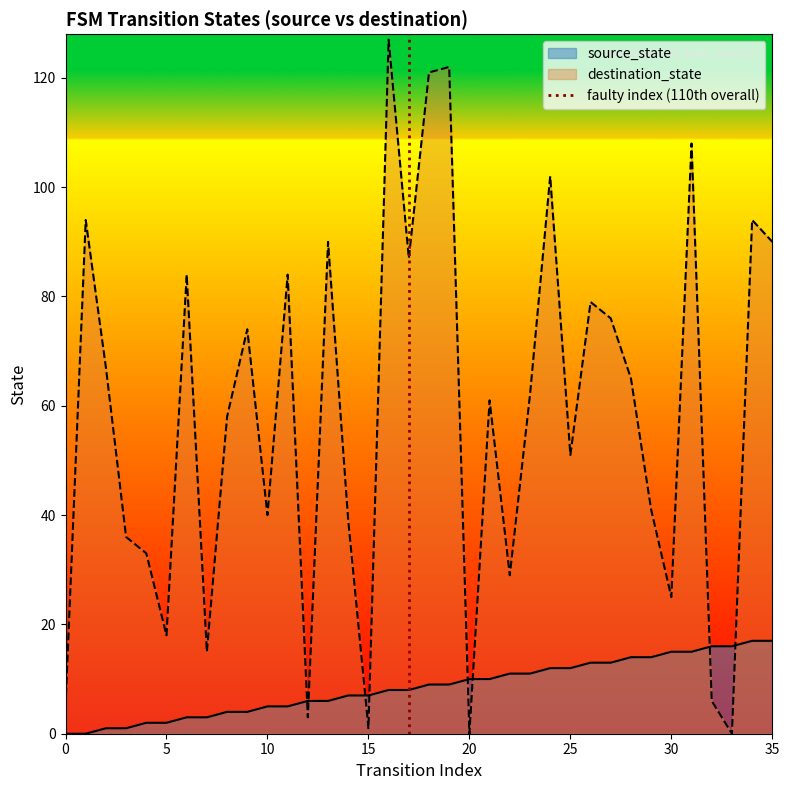

True or false: source_state and destination_state cross at least once.

True